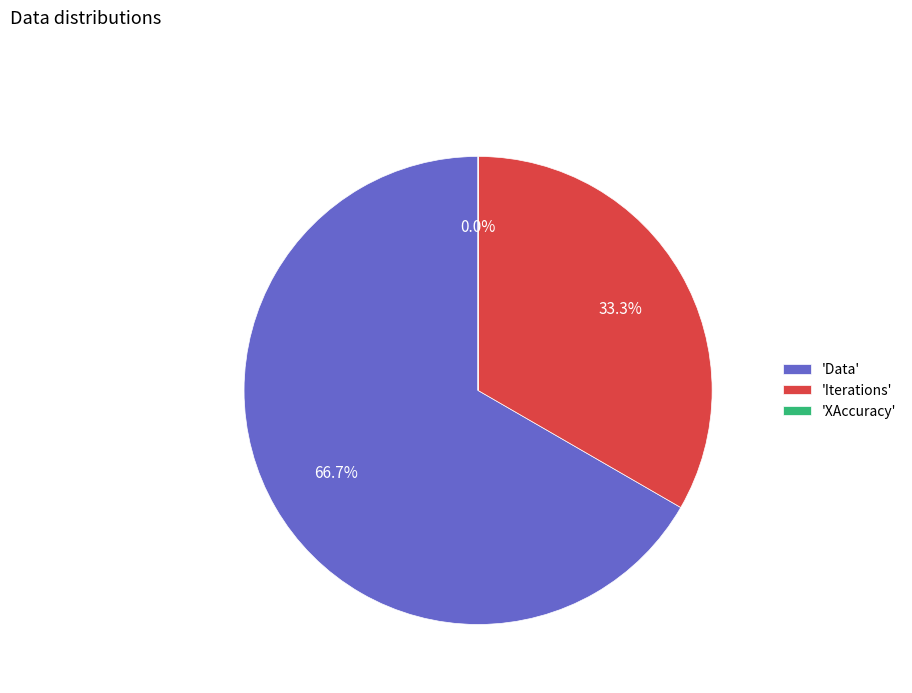

How much of the chart is everything except 'Iterations'?

66.7%